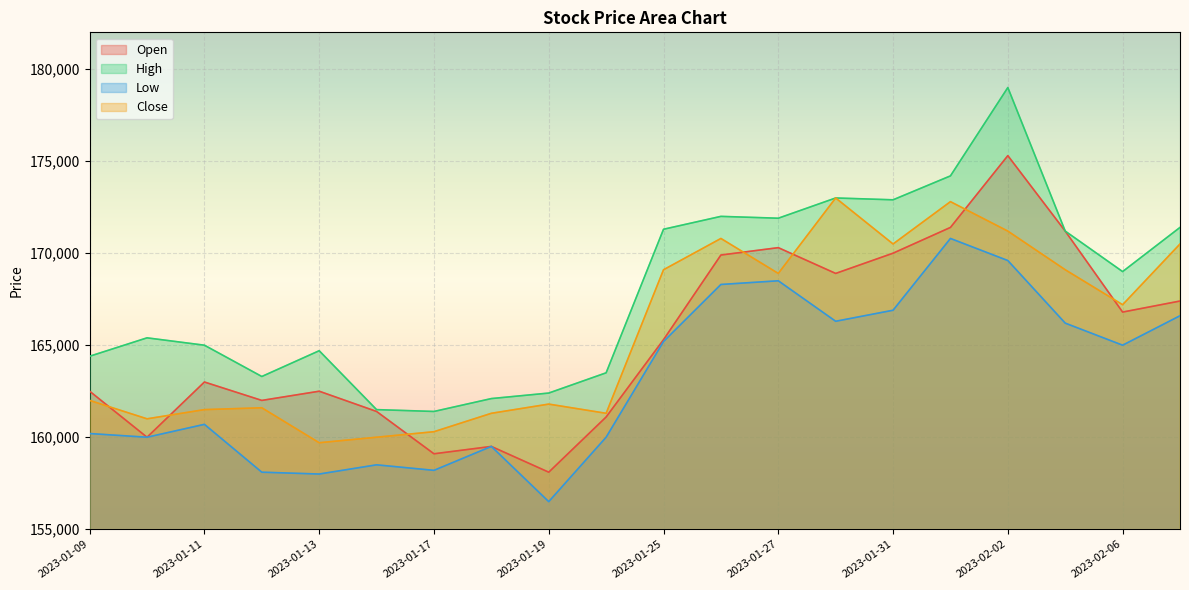

Reading left to right, transcribe all the data shown in this chart.

Open: 162500	160000	163000	162000	162500	161400	159100	159500	158100	161100	165300	169900	170300	168900	170000	171400	175300	171200	166800	167400
High: 164400	165400	165000	163300	164700	161500	161400	162100	162400	163500	171300	172000	171900	173000	172900	174200	179000	171200	169000	171400
Low: 160200	160000	160700	158100	158000	158500	158200	159500	156500	160000	165200	168300	168500	166300	166900	170800	169600	166200	165000	166600
Close: 162000	161000	161500	161600	159700	160000	160300	161300	161800	161300	169100	170800	168900	173000	170500	172800	171200	169100	167200	170500